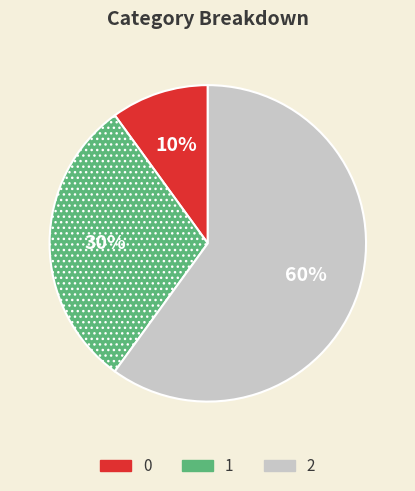

True or false: 2 accounts for 60% of the total.

True